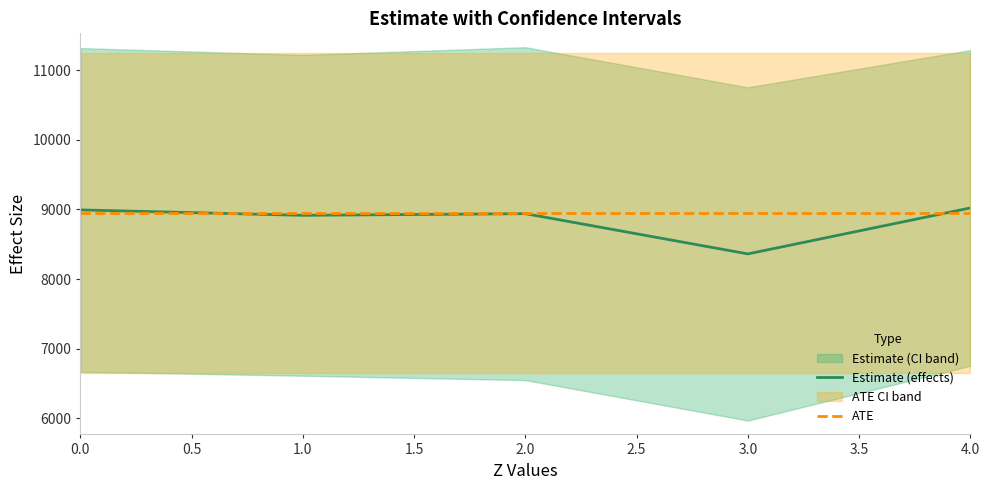

The value of Estimate (effects) at 2.0 is 13836.3. True or false?

False